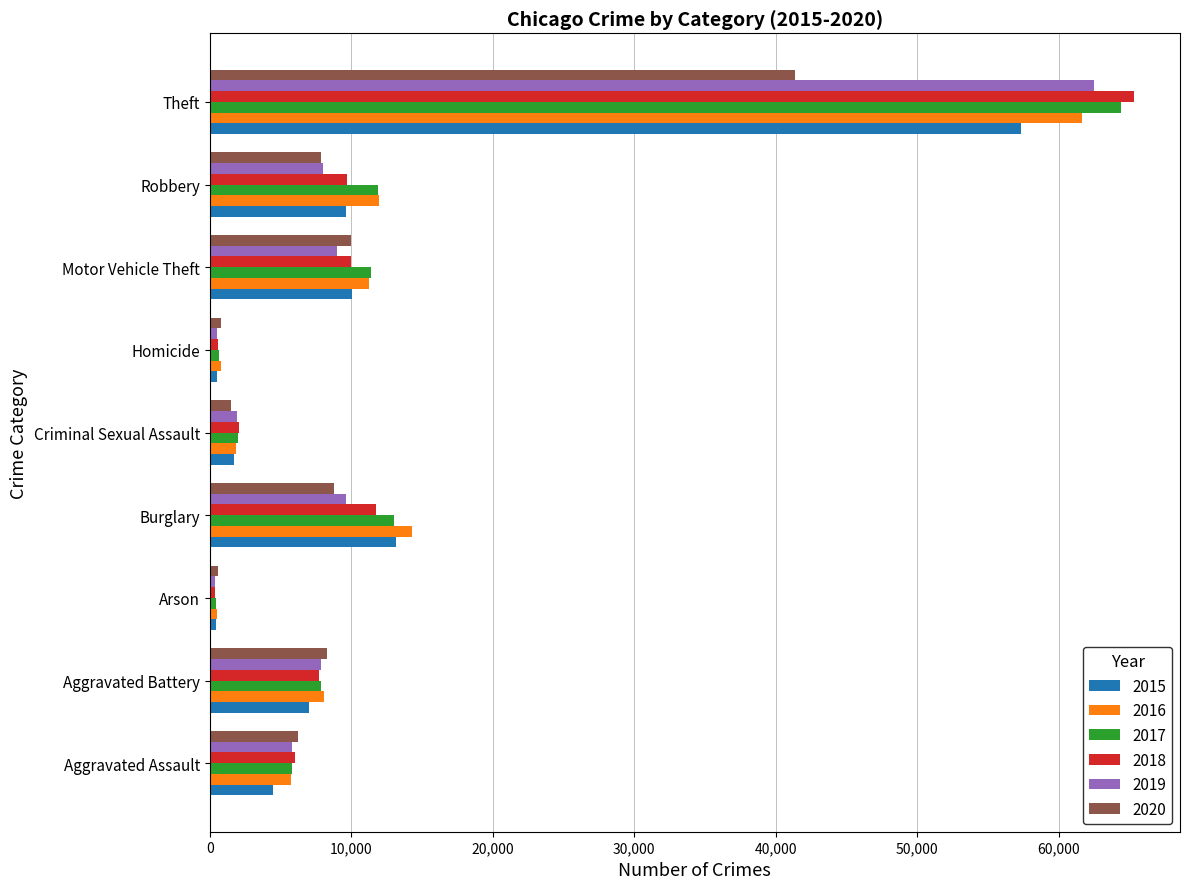

What is the maximum value shown in the chart?

65290